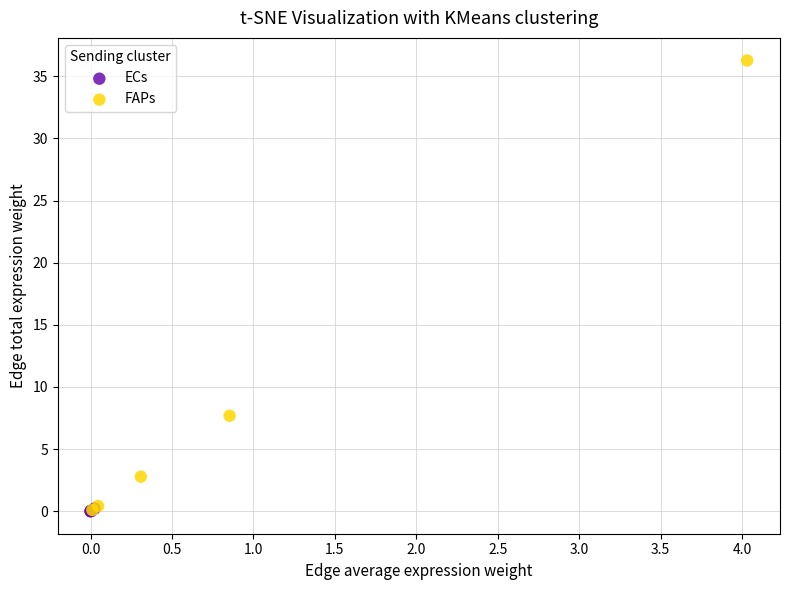

Which series has the largest Y range (max minus min)?

FAPs